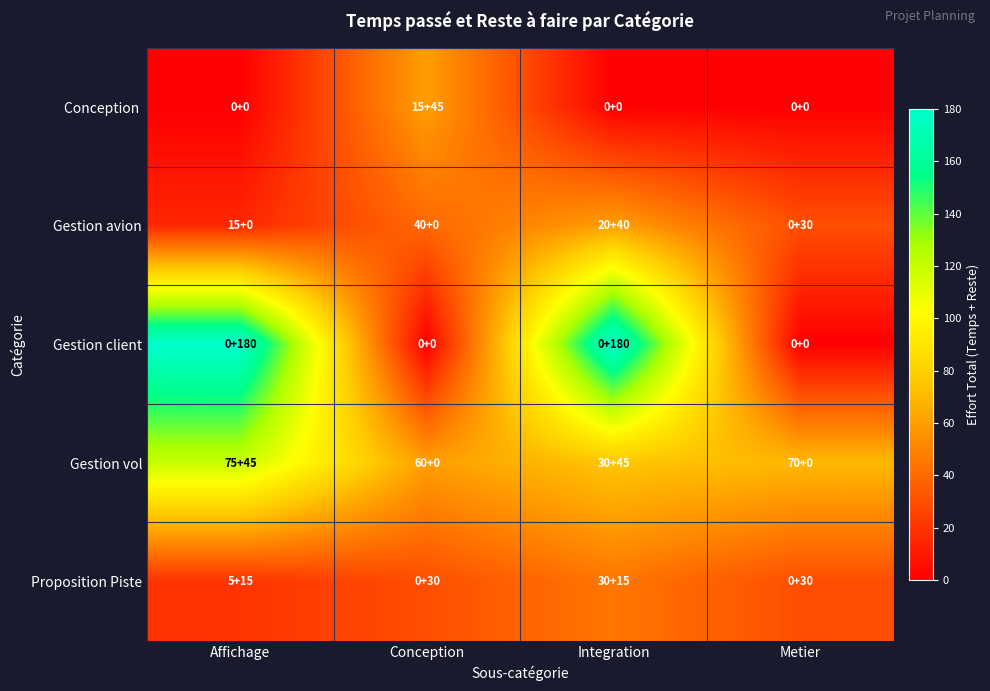

At how many categories does at least one series exceed 54?

4